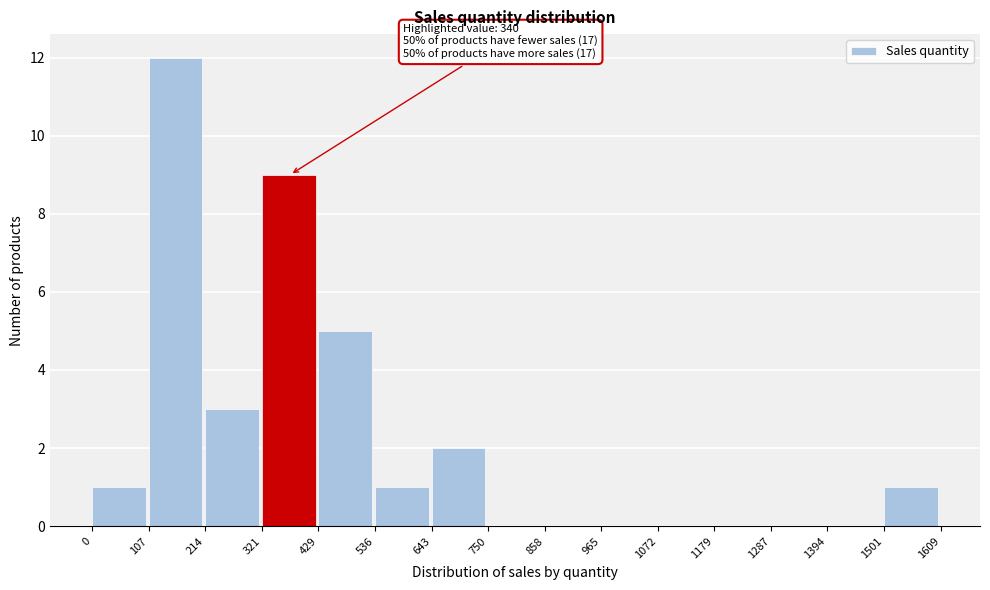

Over which range of the x-axis is the bar tallest?

107 to 214